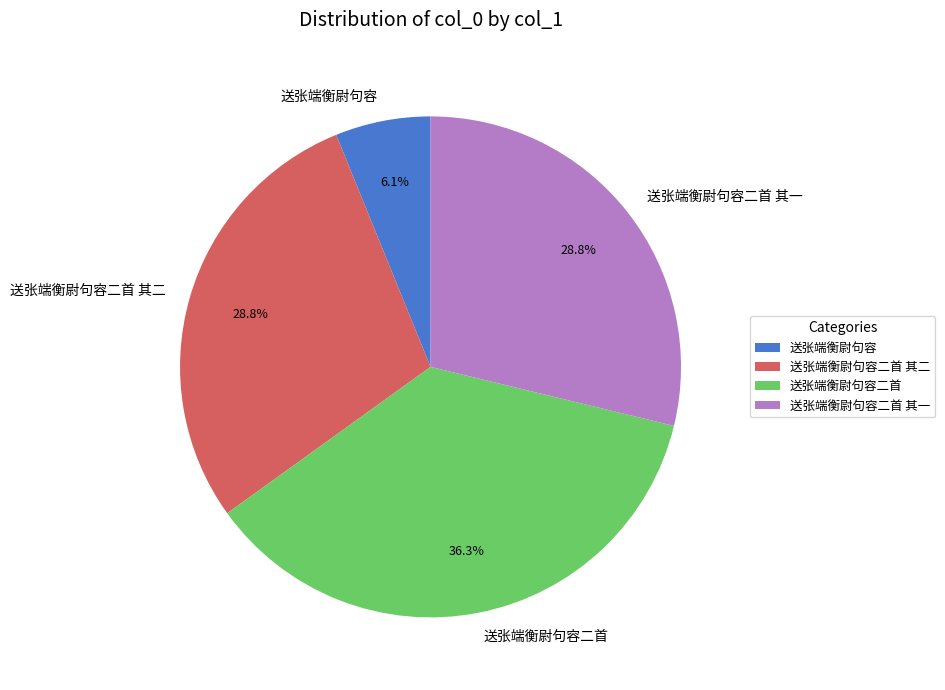

The 送张端衡尉句容二首 slice represents 29% of the pie. True or false?

False